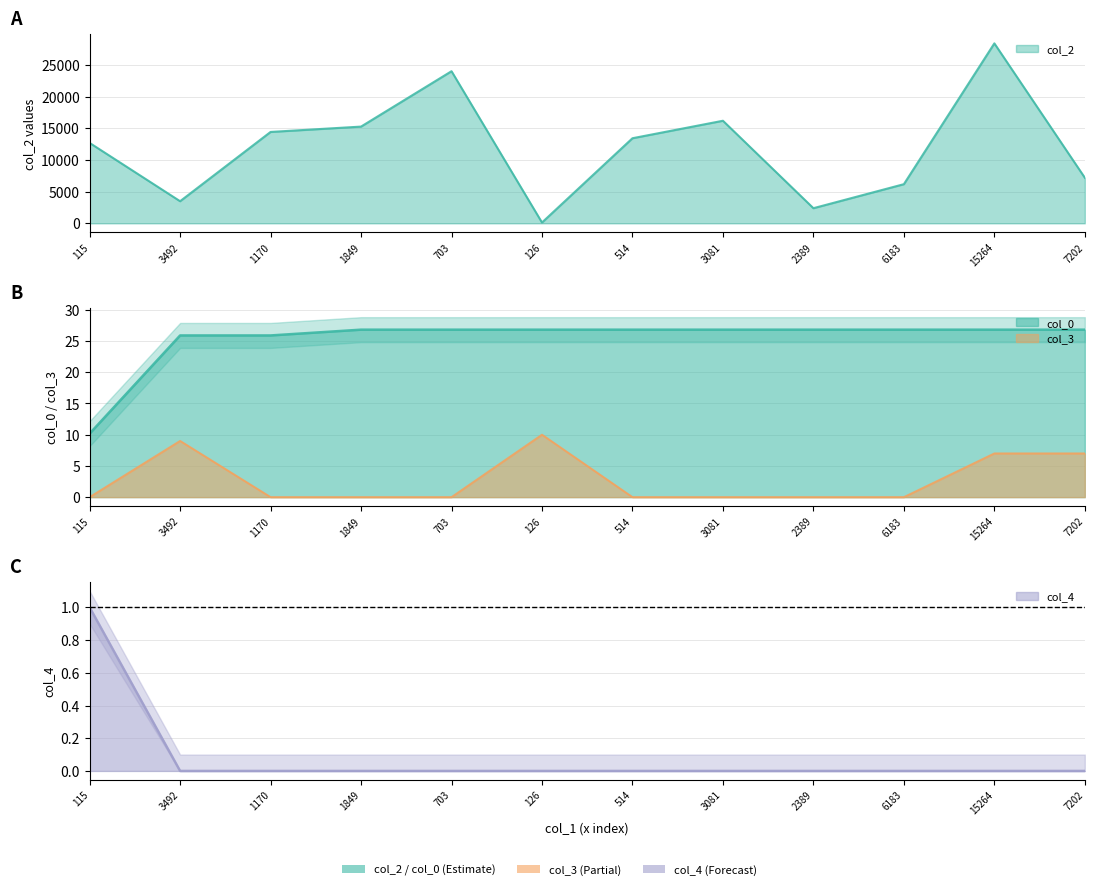

How many categories are shown in the chart?

12